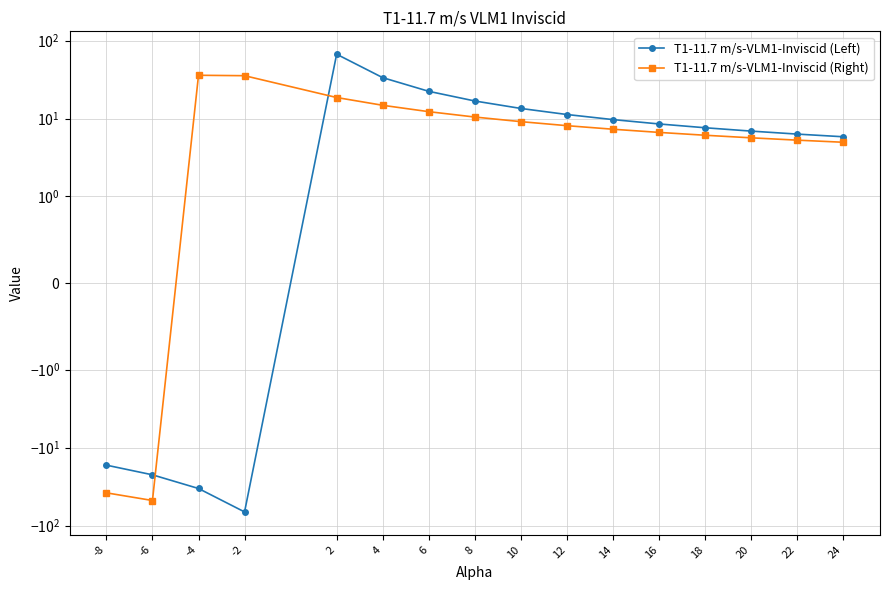

How many positive values does the T1-11.7 m/s-VLM1-Inviscid (Left) series have?

12